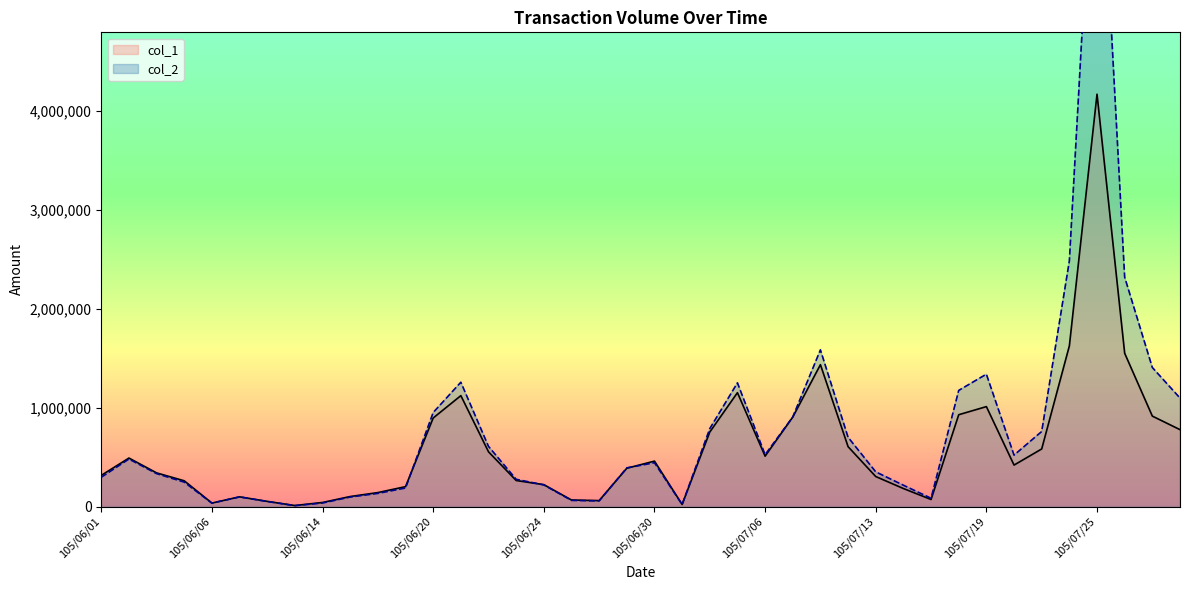

Which has a higher value, 105/07/01 or 105/06/15?

105/06/15